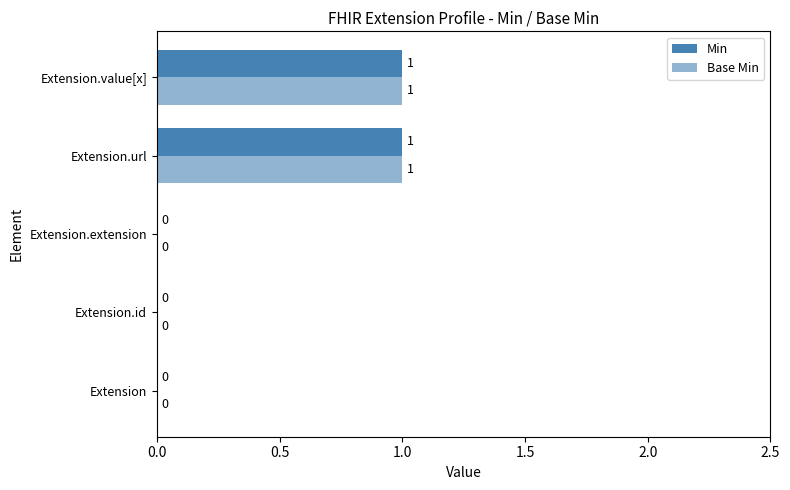

What position from the right is Extension.value[x]?

1